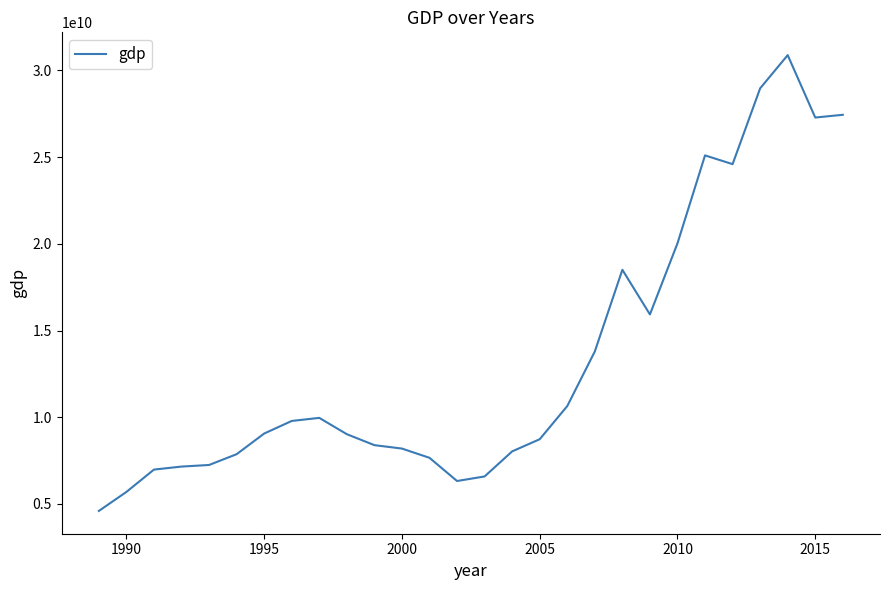

What is the greatest value displayed?

30881166852.3